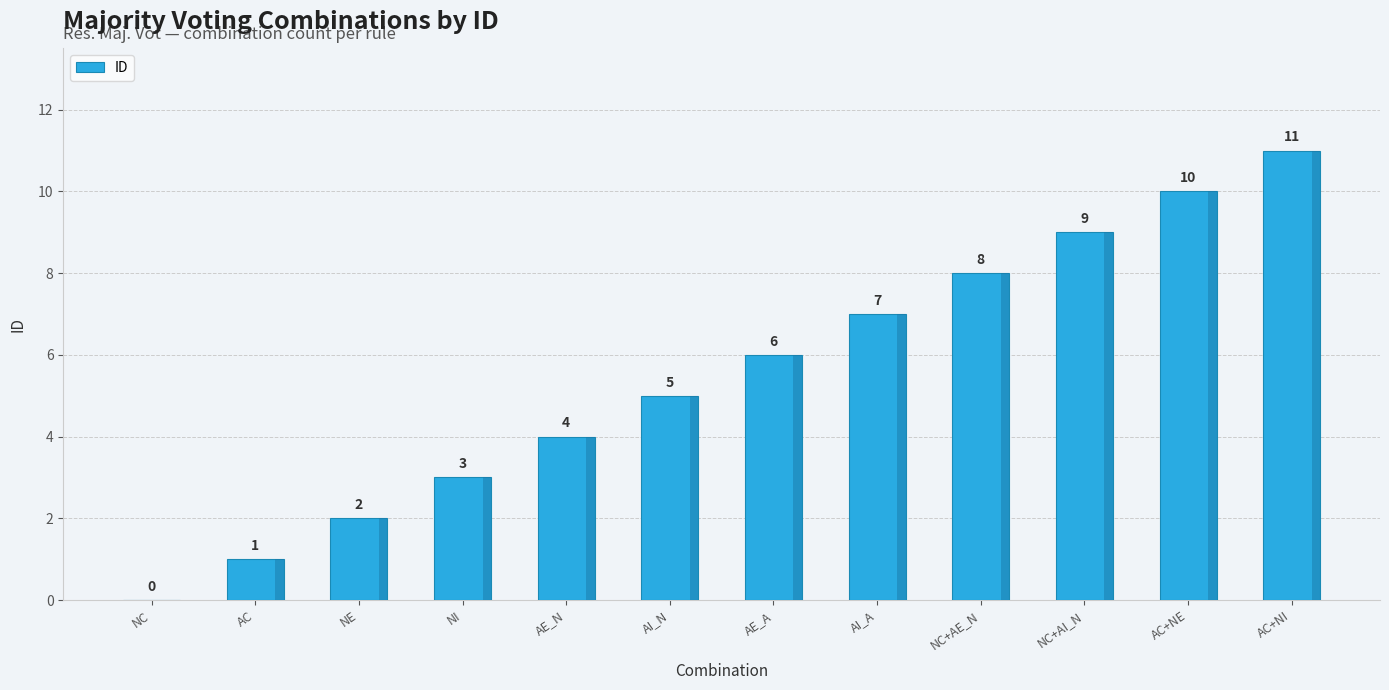

What is the sum of the values at NE and AC+NE?

12